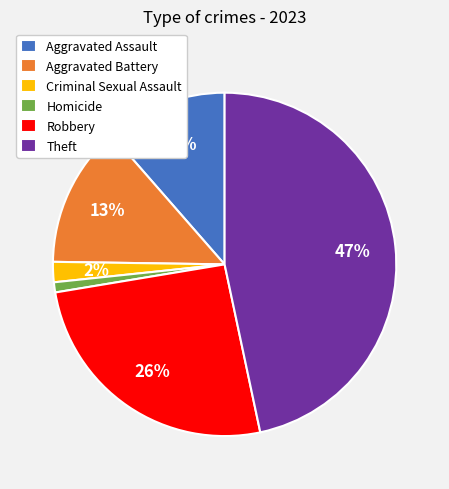

Which has a higher value, Robbery or Aggravated Battery?

Robbery